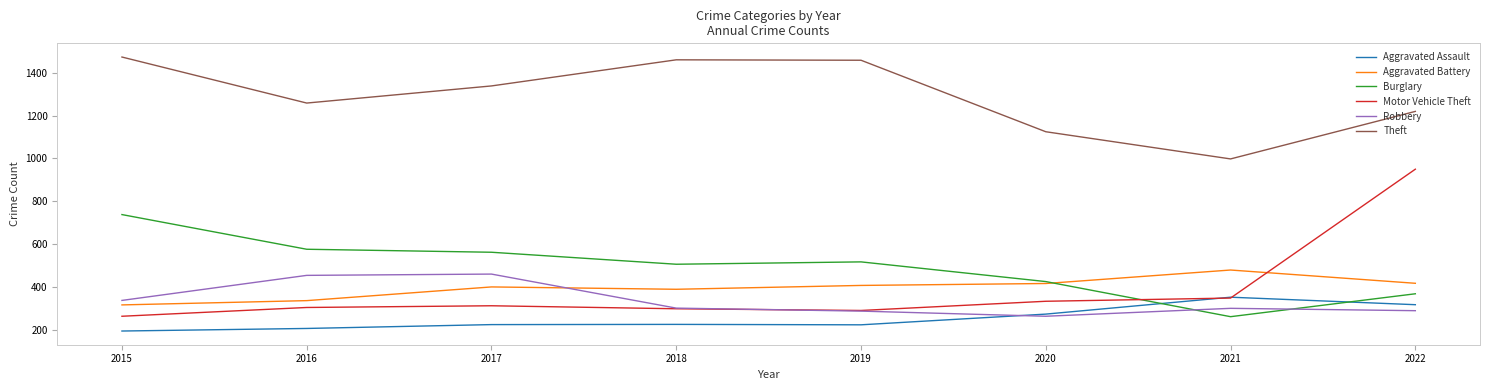

Which category has the highest value in the Aggravated Assault series?

2021